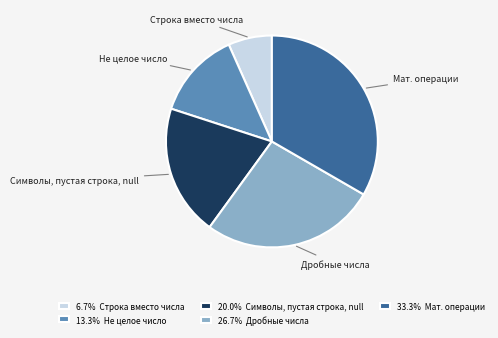

Which slice is the largest?

Мат. операции